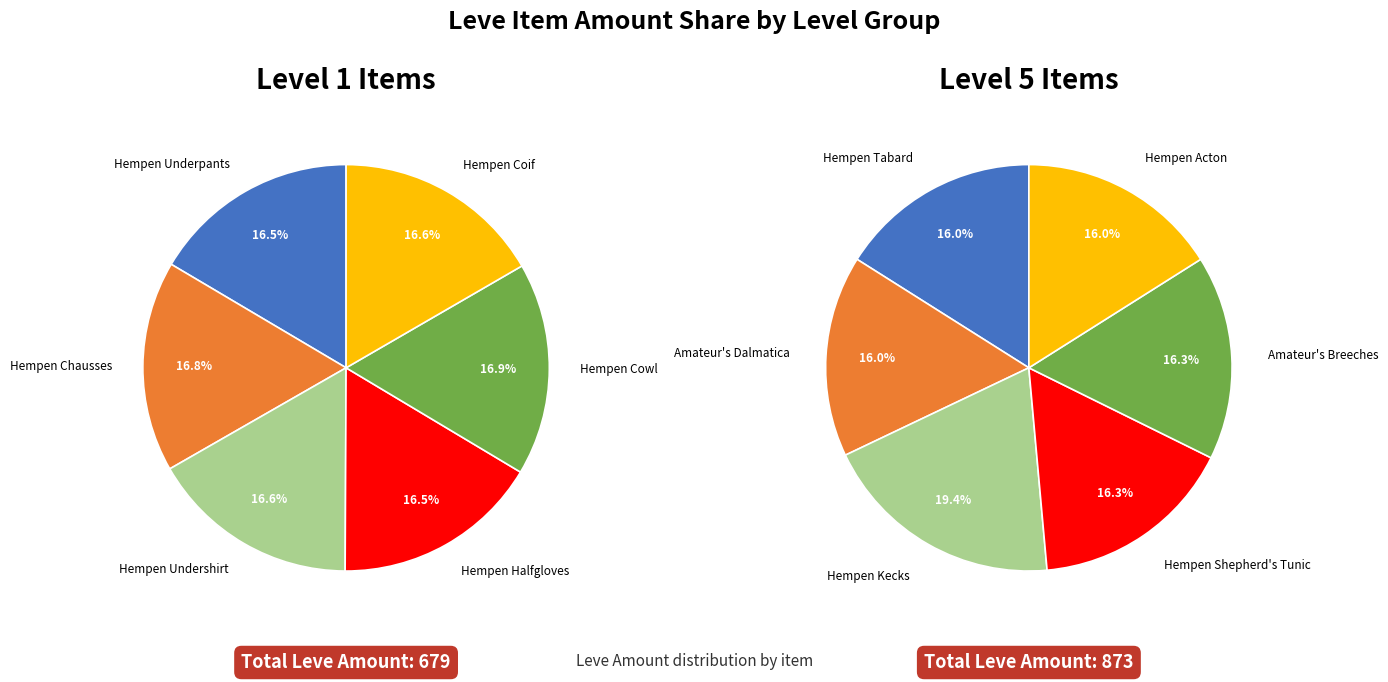

Between Hempen Undershirt and Hempen Tabard, which is larger?

Hempen Tabard